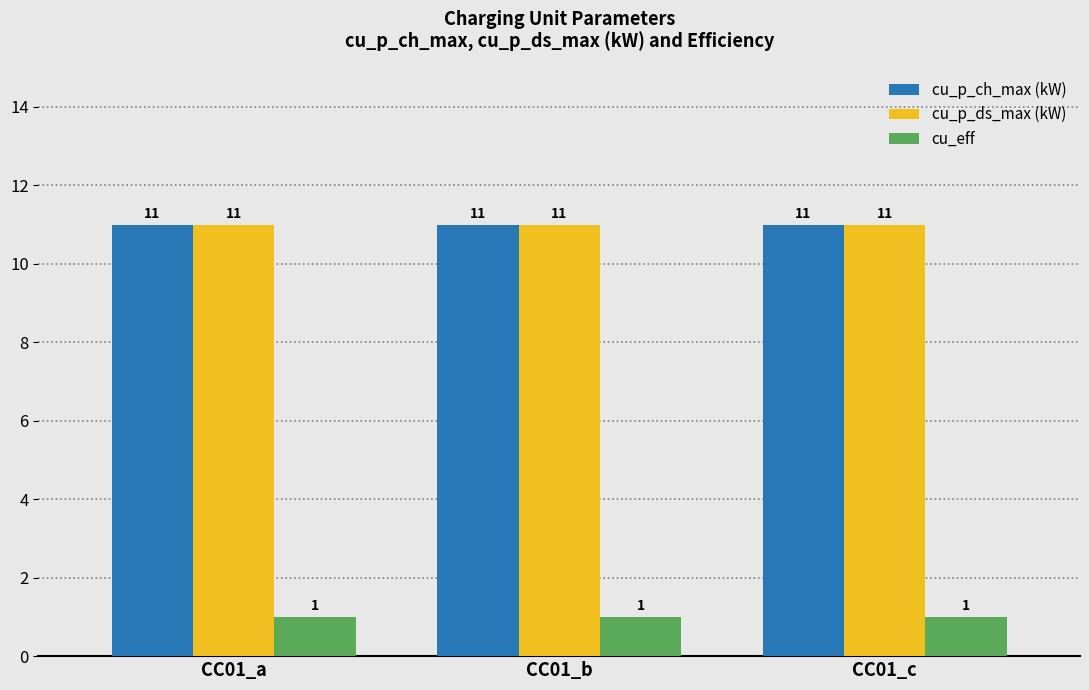

Read the cu_p_ch_max (kW) value at CC01_b.

11